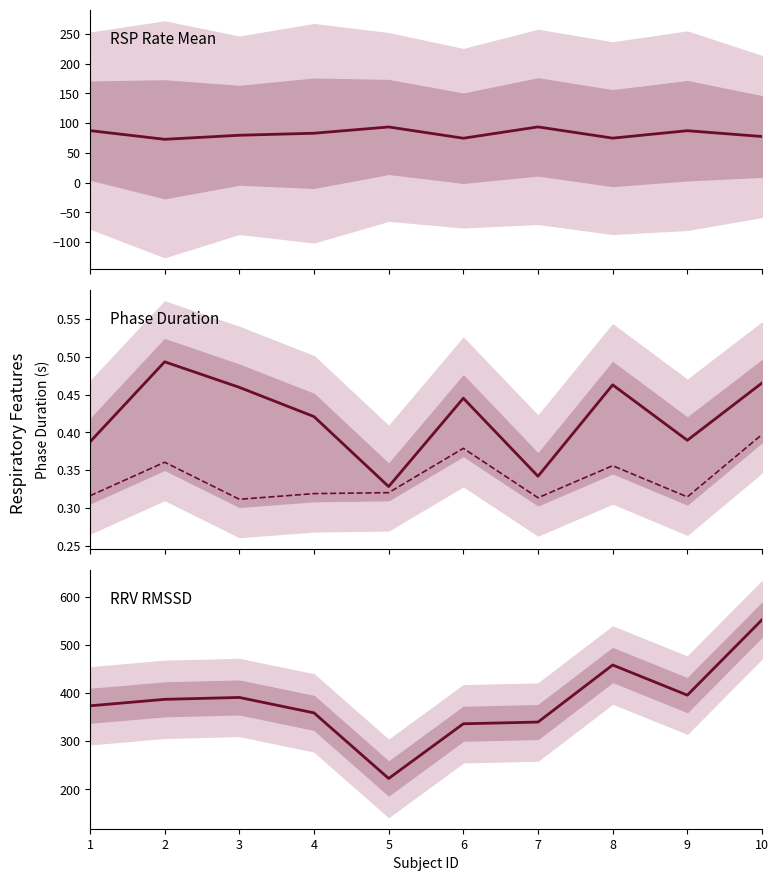

True or false: RSP_Phase_Duration_Expiration has more than 0 points higher than both neighbors.

True